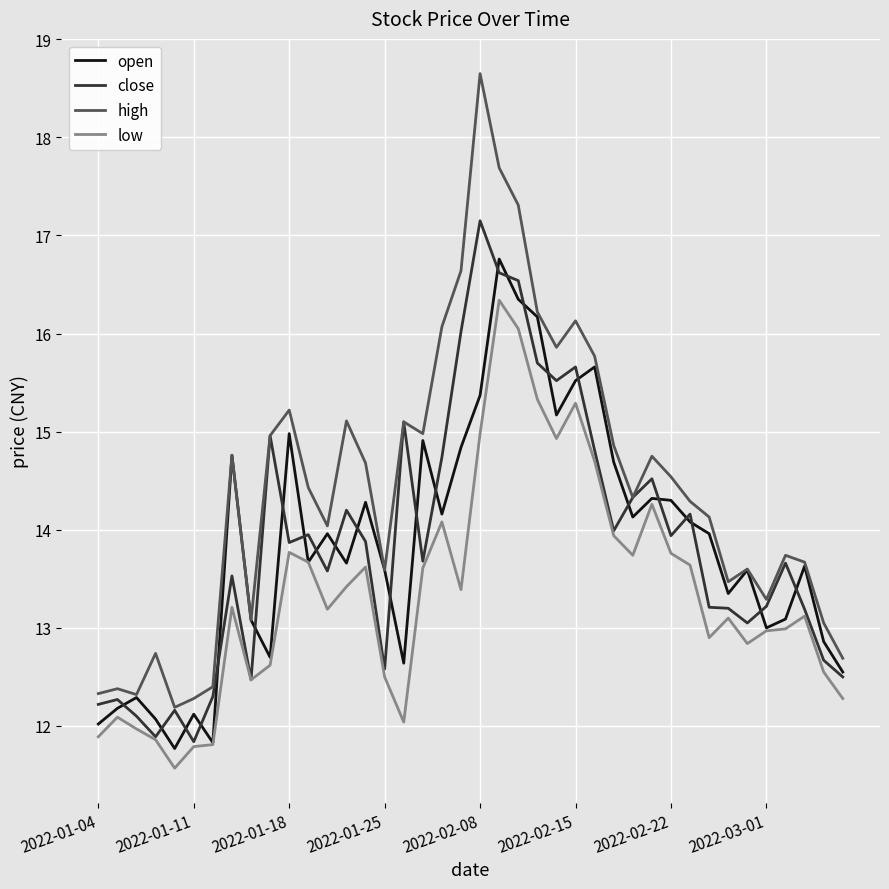

Which series has the largest range (max minus min)?

high